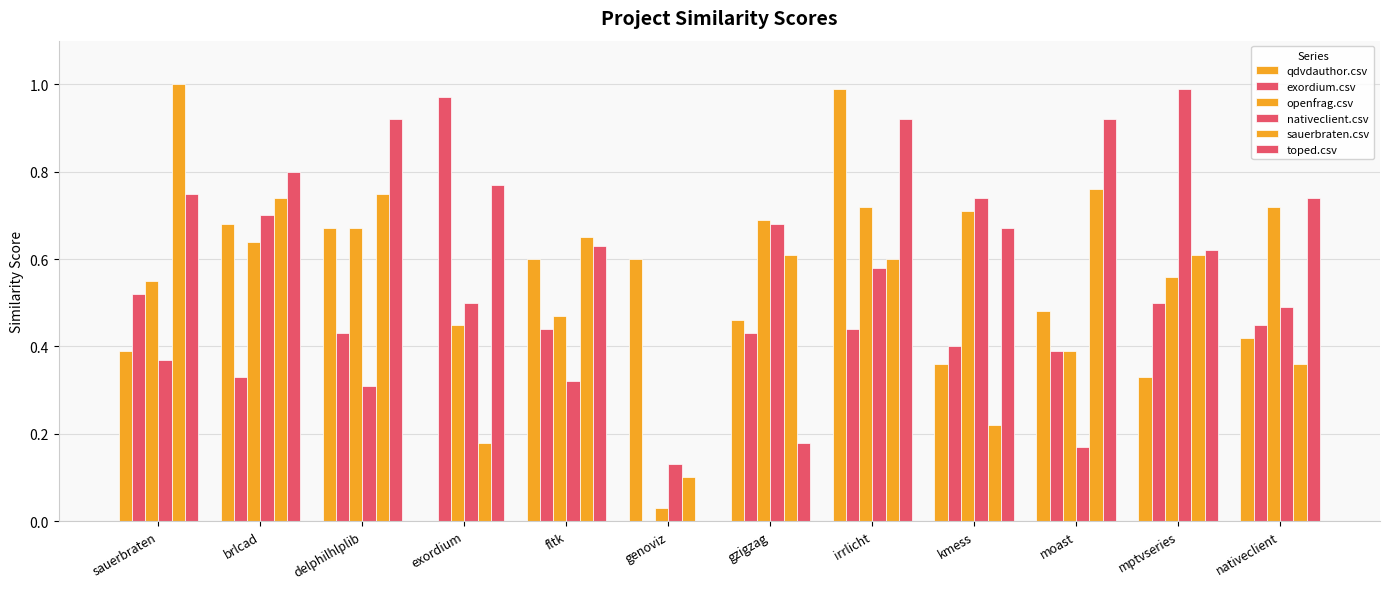

True or false: qdvdauthor.csv has a value of 0.7 at brlcad.

True